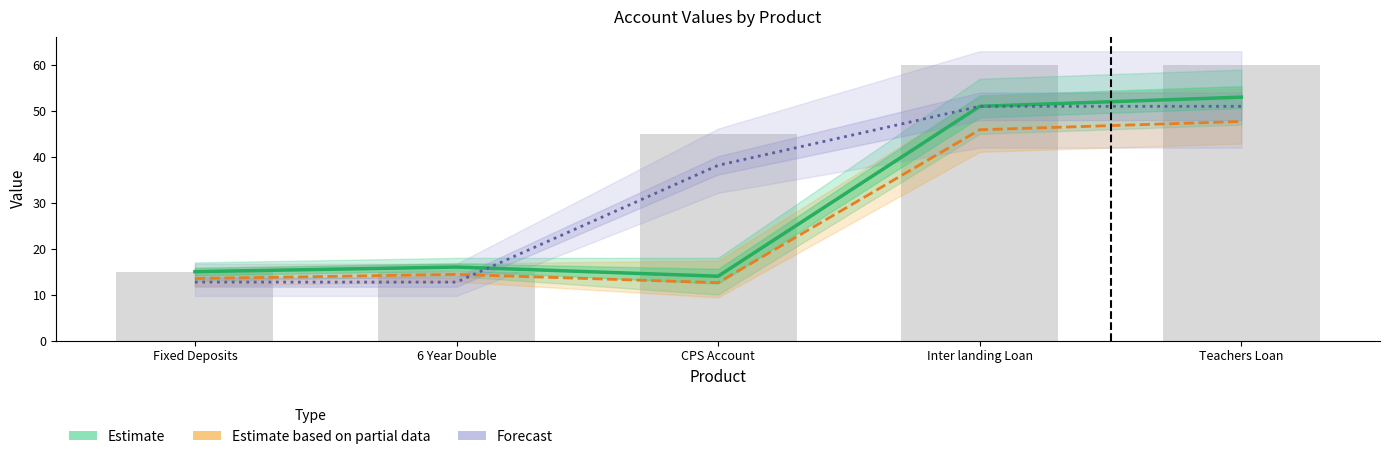

What is the label of the 1st bar from the left?

Fixed Deposits